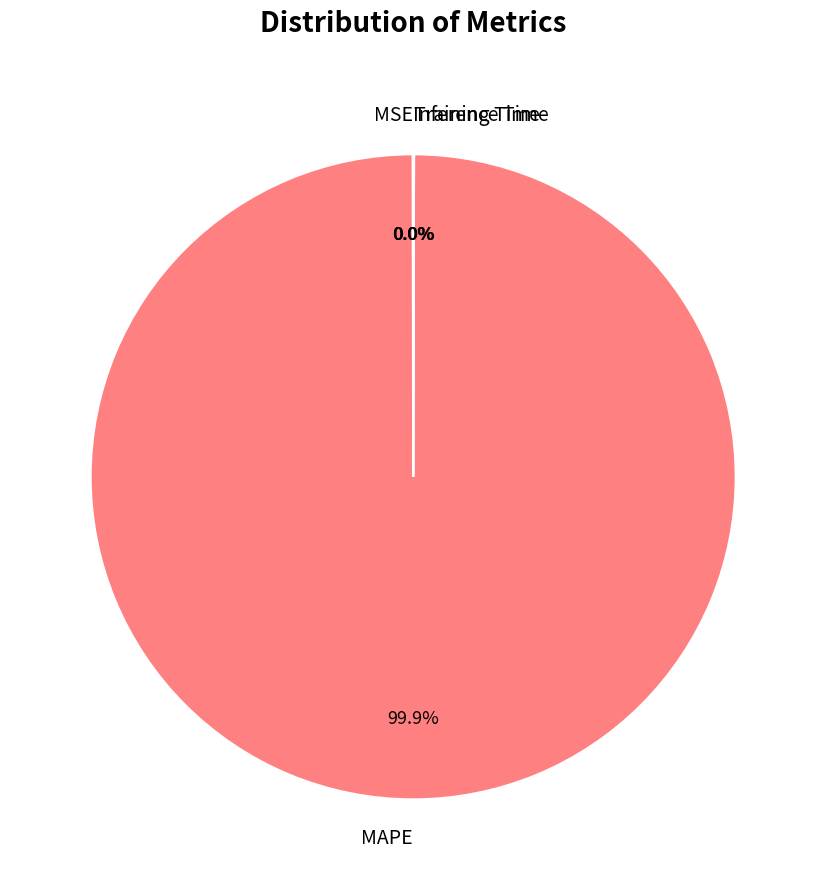

Which slice is the largest?

MAPE